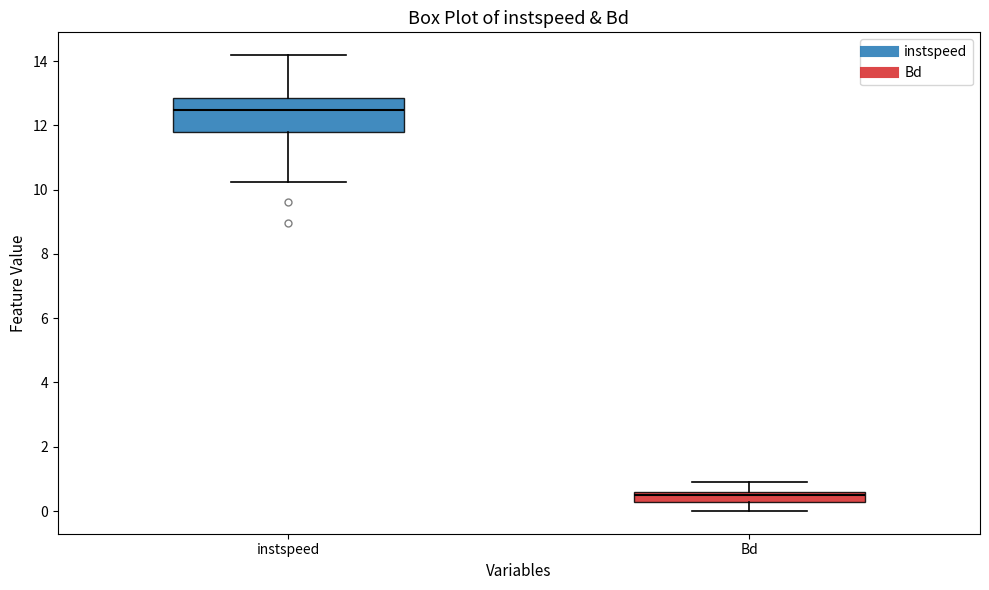

Comparing the boxes themselves (not the whiskers), which one is the tallest?

instspeed